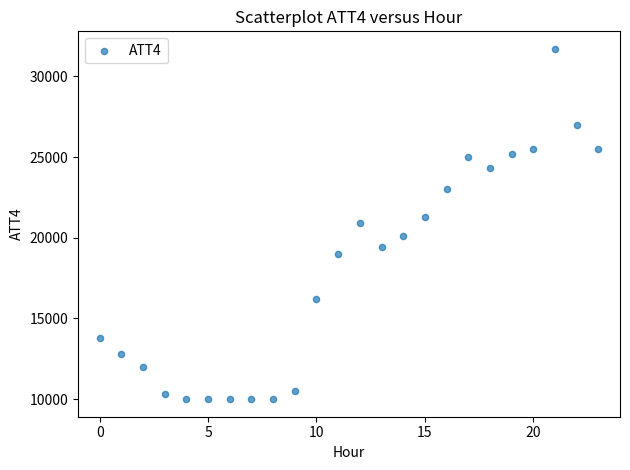

What is the range of Y values (max minus min)?

21700